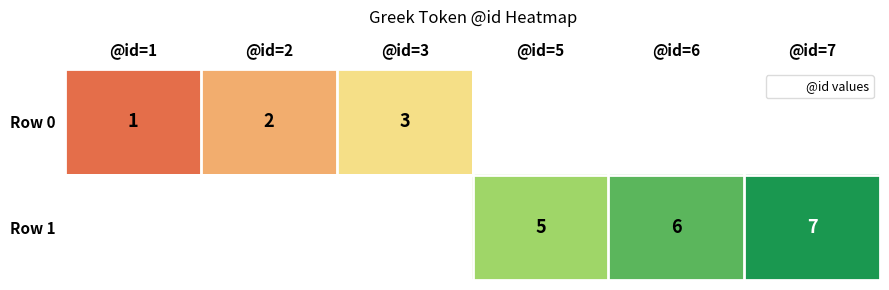

Which series has the largest range (max minus min)?

Row 0